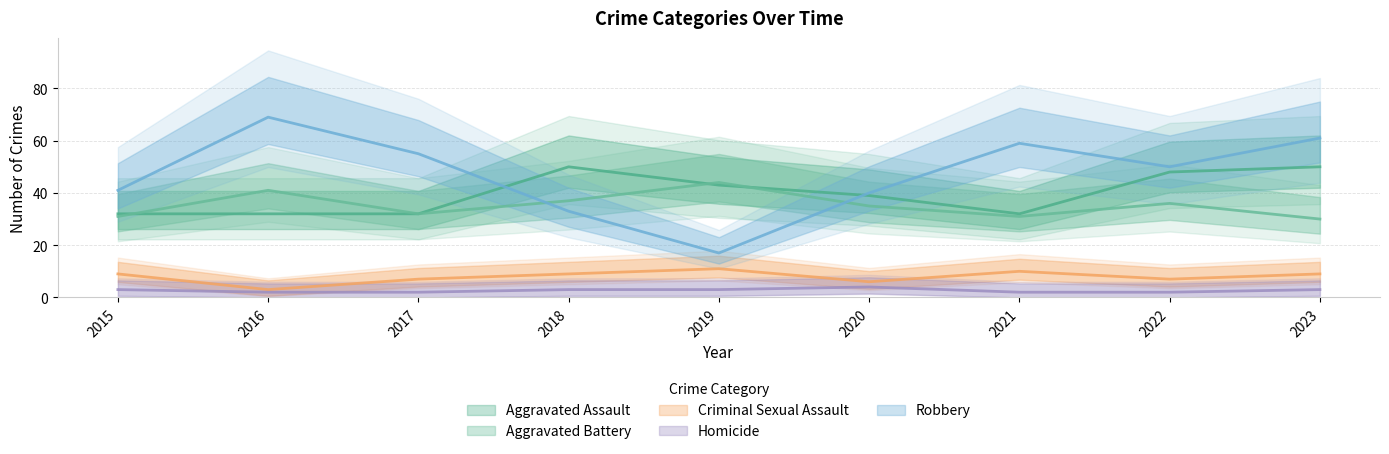

Does the chart display data point markers on the line(s)?

No